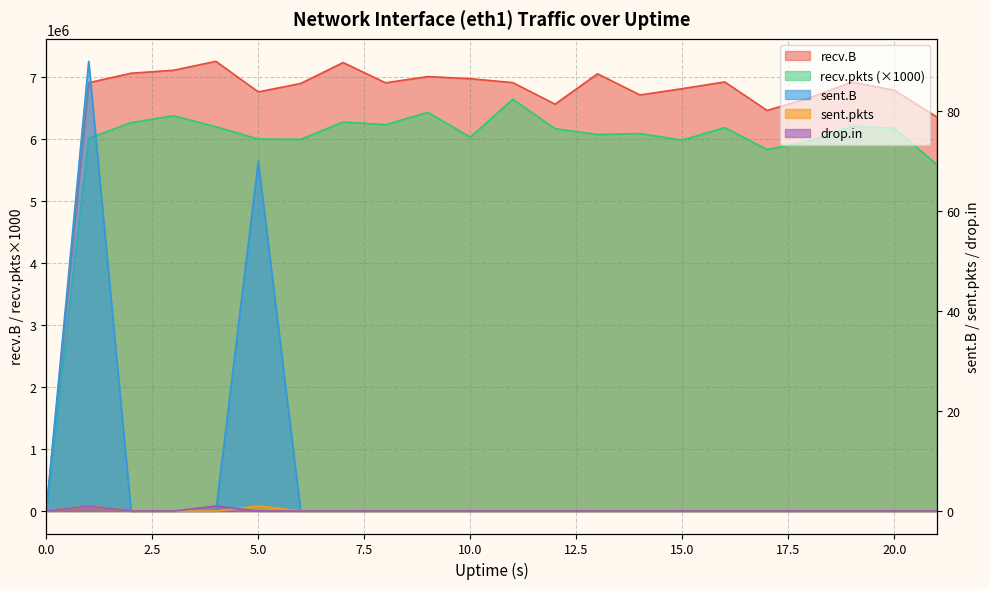

At how many categories does at least one series exceed 6197360?

21